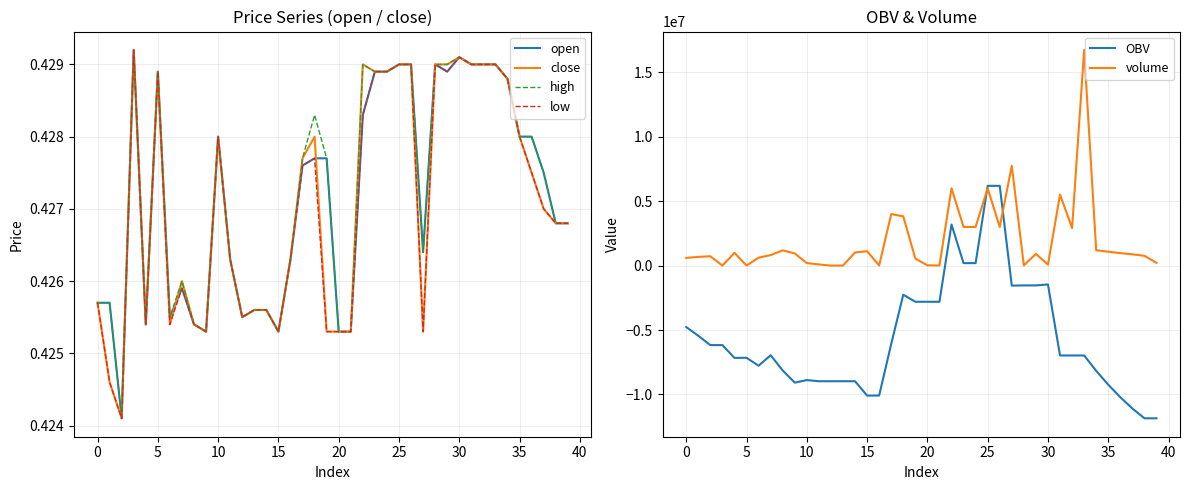

The value of high at 25 is 0.4. True or false?

True